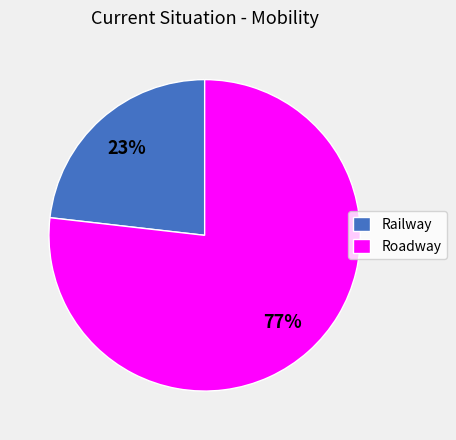

To the nearest percent, what percentage of the pie is Roadway?

77%